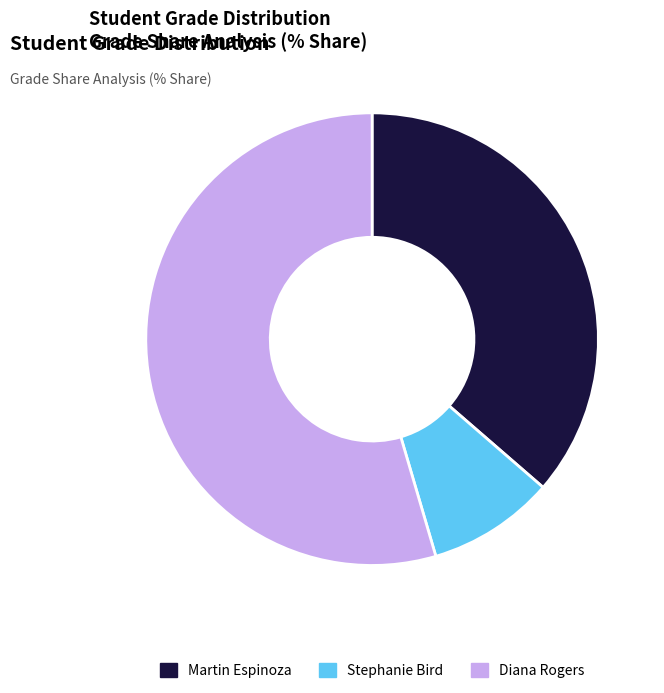

How many segments does this pie chart have?

3